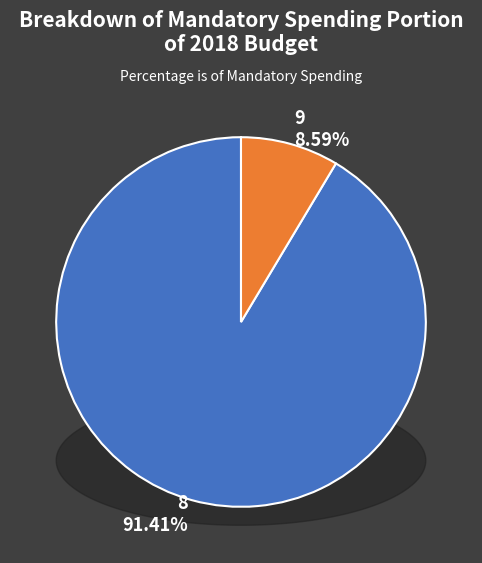

Count the number of slices in the pie.

2